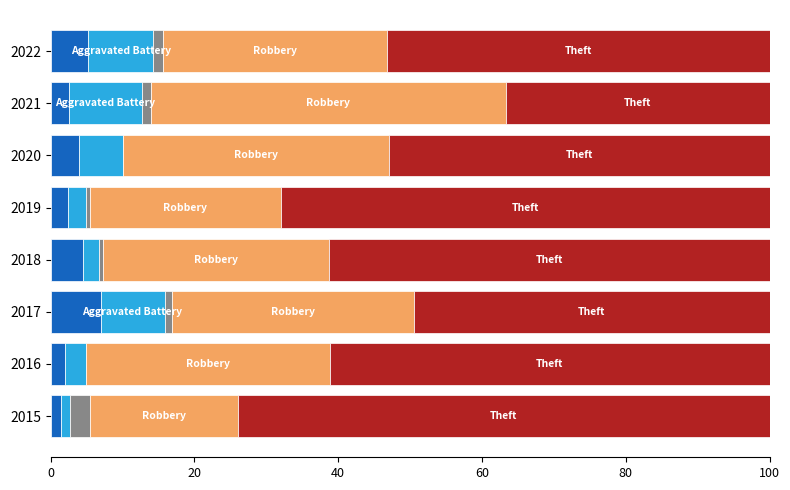

What is the value of the Aggravated Battery bar at the 1st from the left?

1.4